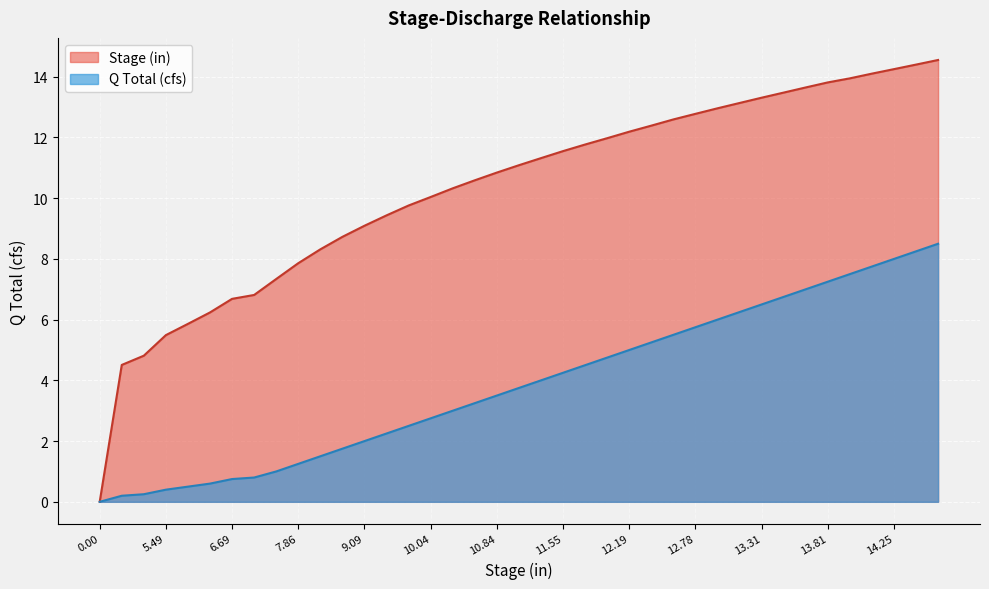

List the series in order of their overall mean, lowest first.

Q Total (cfs), Stage (in)